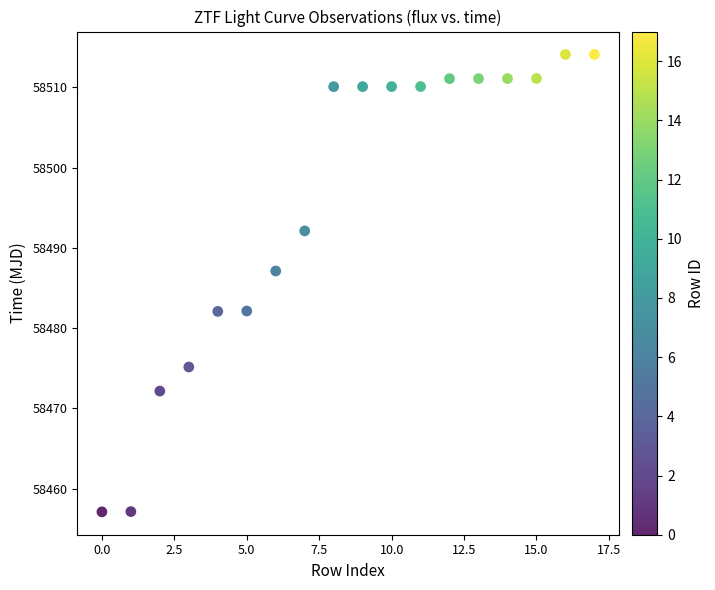

What Y value in the scatter plot is closest to 58485?

58487.1